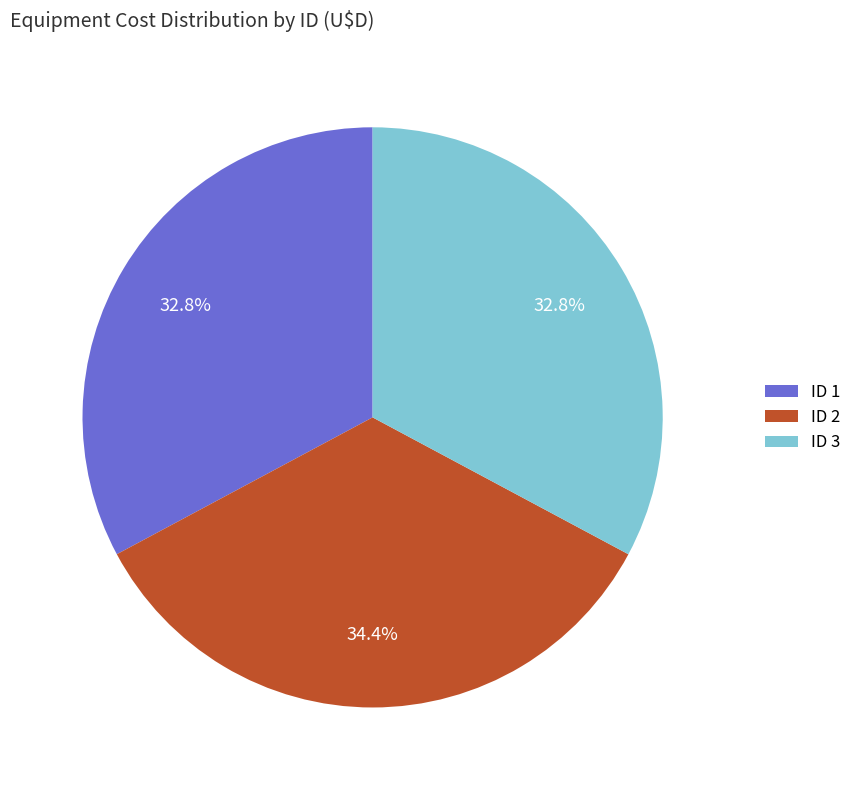

To the nearest percent, what is the average slice percentage?

33%